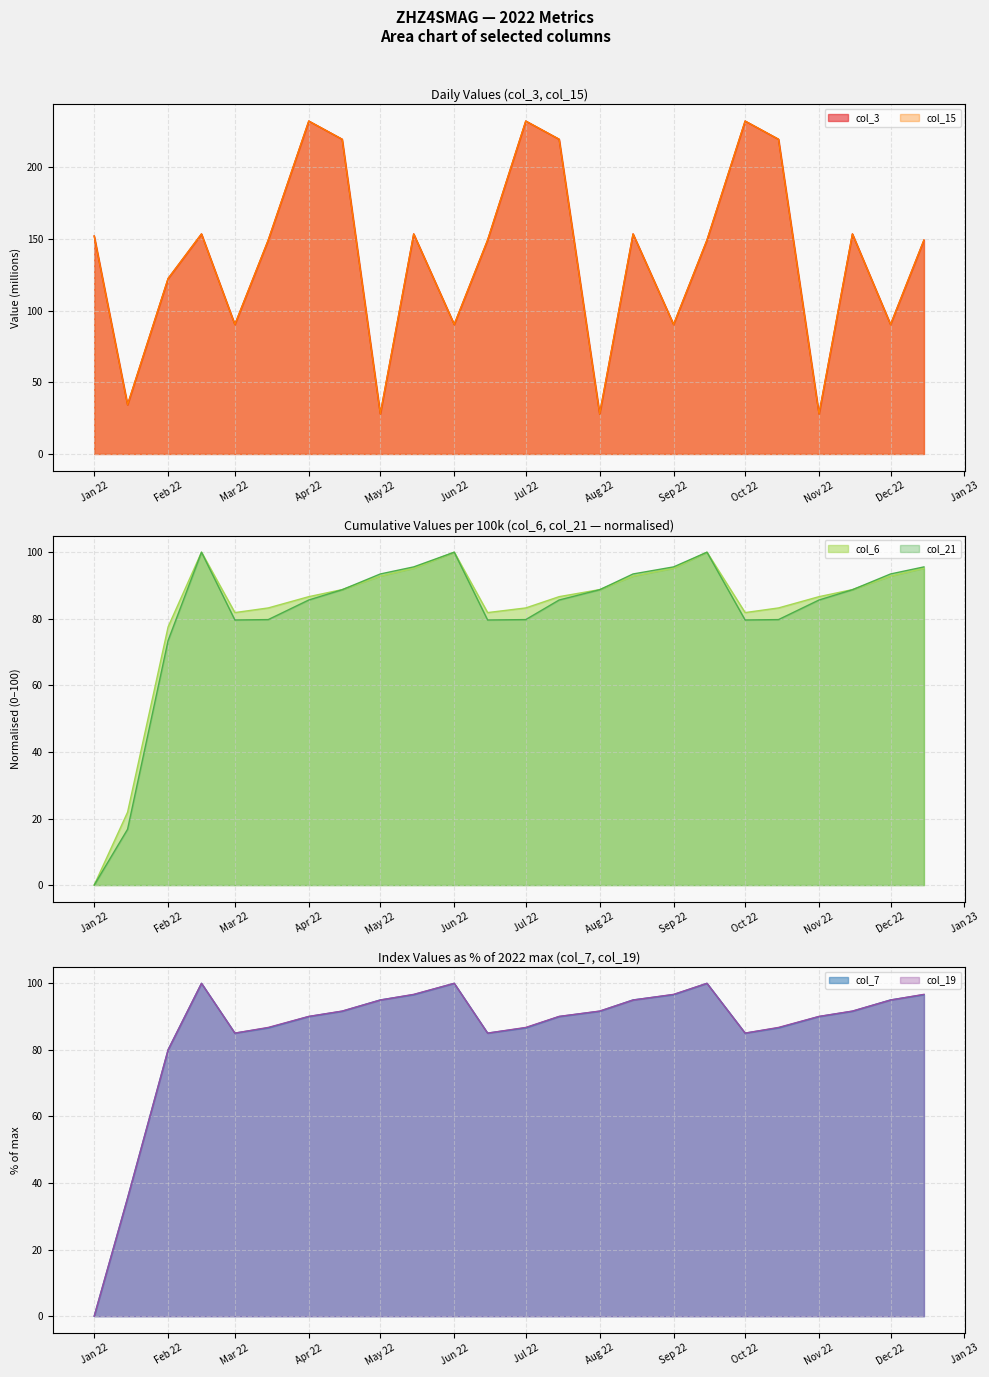

Reading left to right, transcribe all the data shown in this chart.

col_3 (raw): 152.0	34.3	122.4	153.5	90.3	149.2	232.2	219.5	27.9	153.5	90.3	149.2	232.2	219.5	27.9	153.5	90.3	149.2	232.2	219.5	27.9	153.5	90.3	149.2
col_6 (cumulative): 0.0	21.9	77.6	100.0	81.9	83.3	86.6	88.8	92.8	95.2	100.0	81.9	83.3	86.6	88.8	92.8	95.2	100.0	81.9	83.3	86.6	88.8	92.8	95.2
col_7 (val7): 0.0	35.5	80.1	100.0	85.0	86.6	90.0	91.6	95.0	96.6	100.0	85.0	86.6	90.0	91.6	95.0	96.6	100.0	85.0	86.6	90.0	91.6	95.0	96.6
col_15 (col15): 152.0	34.3	122.4	153.5	90.3	149.2	232.2	219.5	27.9	153.5	90.3	149.2	232.2	219.5	27.9	153.5	90.3	149.2	232.2	219.5	27.9	153.5	90.3	149.2
col_19 (col19): 0.0	35.5	80.0	100.0	85.0	86.8	90.1	91.7	95.0	96.7	100.0	85.0	86.8	90.1	91.7	95.0	96.7	100.0	85.0	86.8	90.1	91.7	95.0	96.7
col_21 (col21): 0.0	16.8	73.5	100.0	79.6	79.8	85.6	88.7	93.5	95.6	100.0	79.6	79.8	85.6	88.7	93.5	95.6	100.0	79.6	79.8	85.6	88.7	93.5	95.6